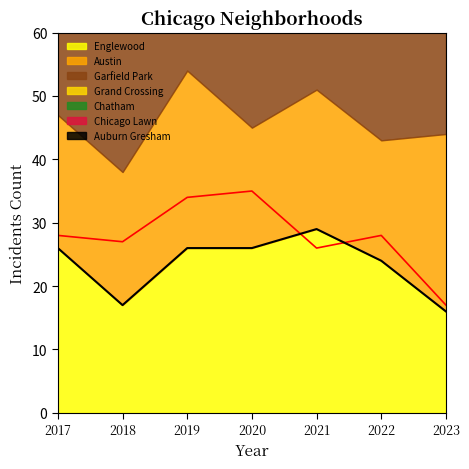

At which label does 2019 first exceed 22?

Englewood